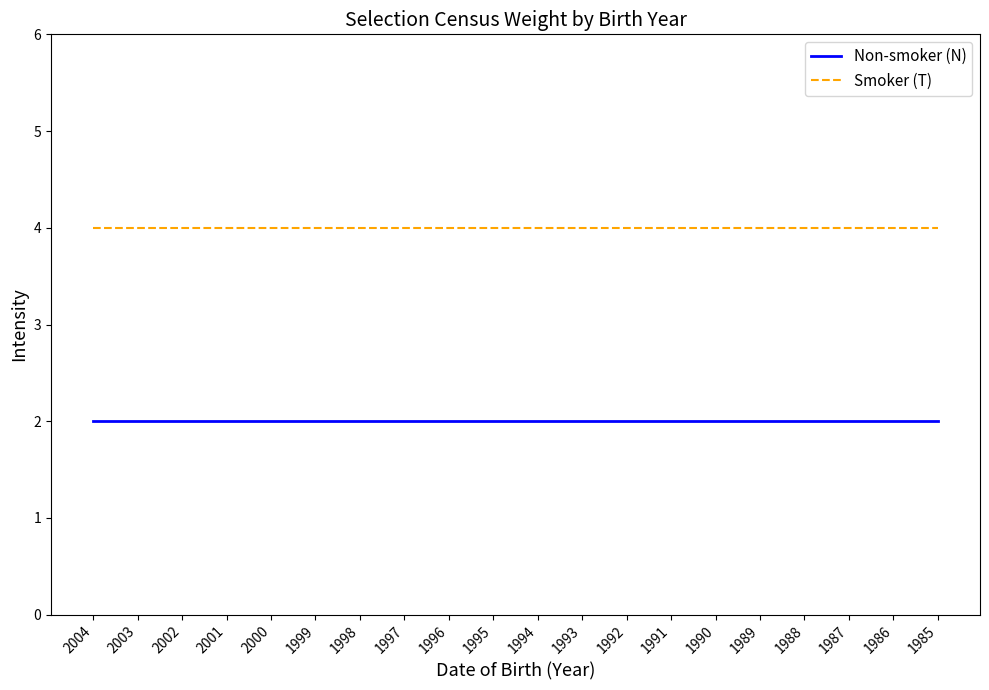

Reading left to right, what are all the values shown in this chart?

Non-smoker (N): 2	2	2	2	2	2	2	2	2	2	2	2	2	2	2	2	2	2	2	2
Smoker (T): 4	4	4	4	4	4	4	4	4	4	4	4	4	4	4	4	4	4	4	4